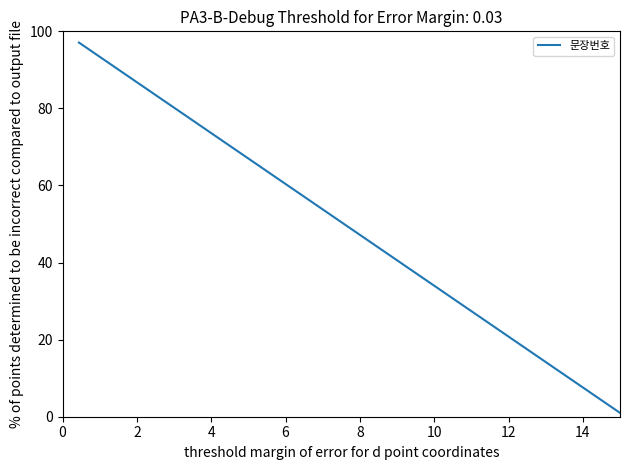

Is this an area chart (filled region under the line)?

No